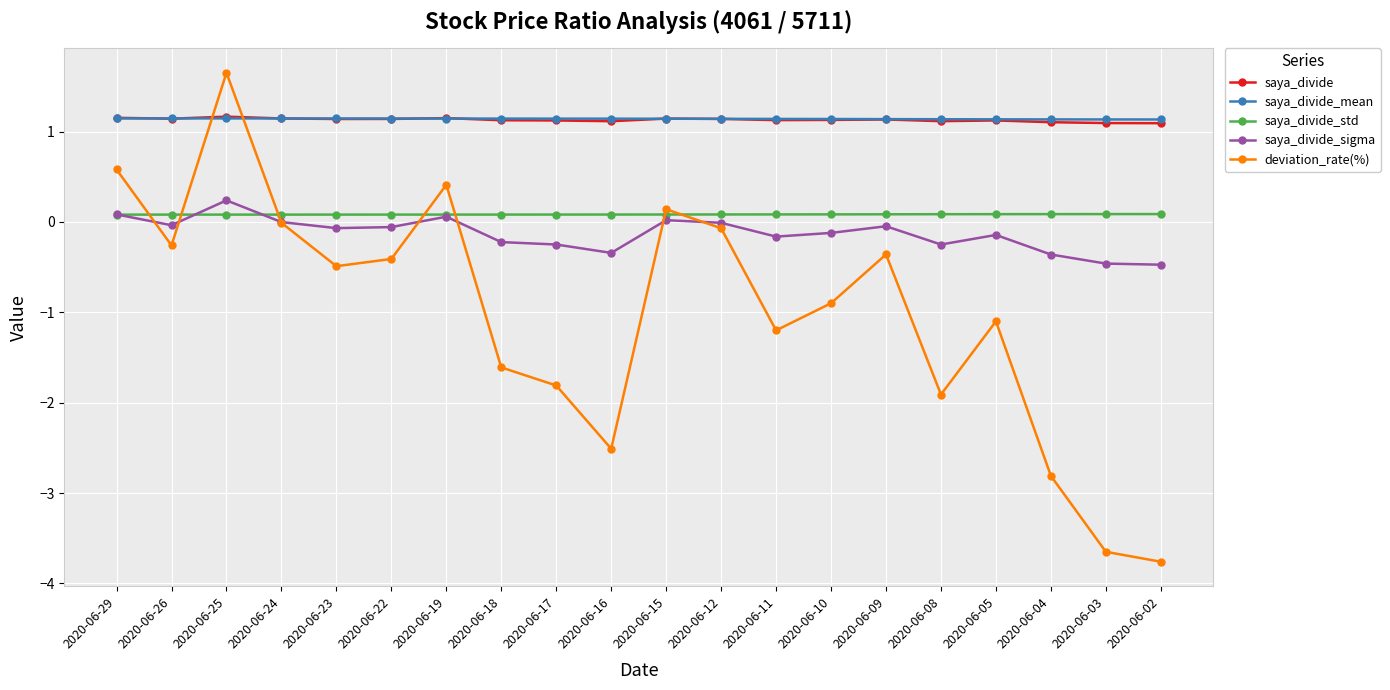

How many interior local peaks does the deviation_rate(%) series have?

5